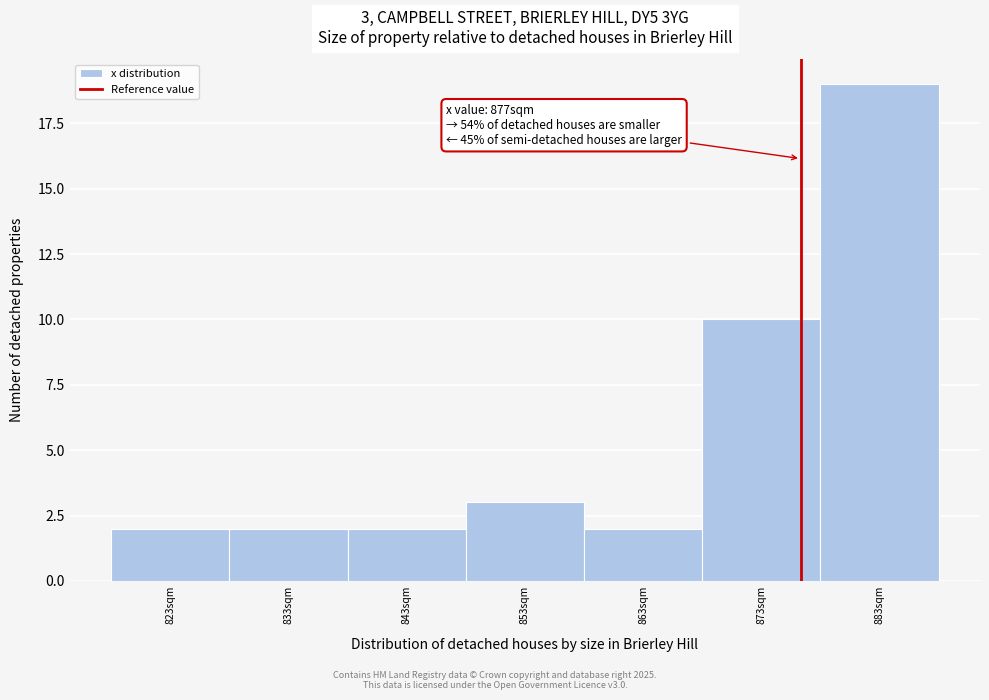

Which range on the x-axis has the tallest bar?

878 to 888